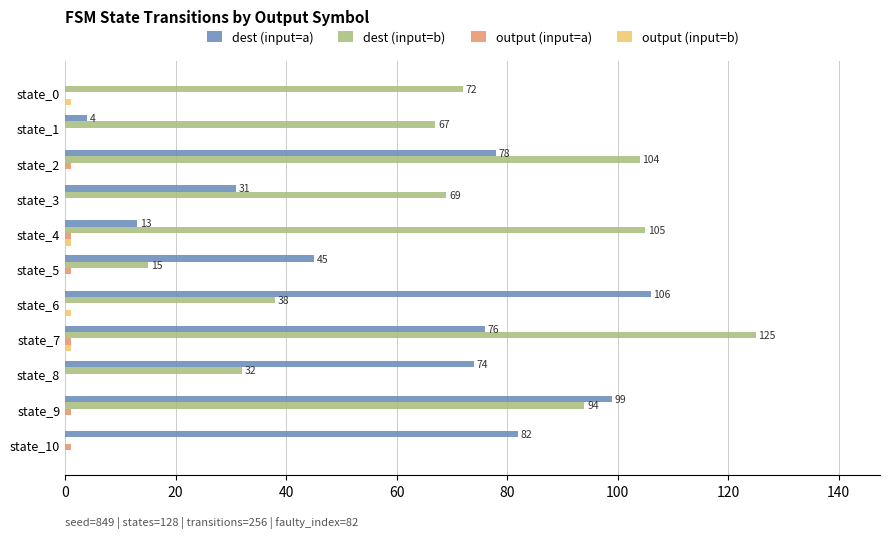

The dest (input=a) series shows 13 at state_4. True or false?

True